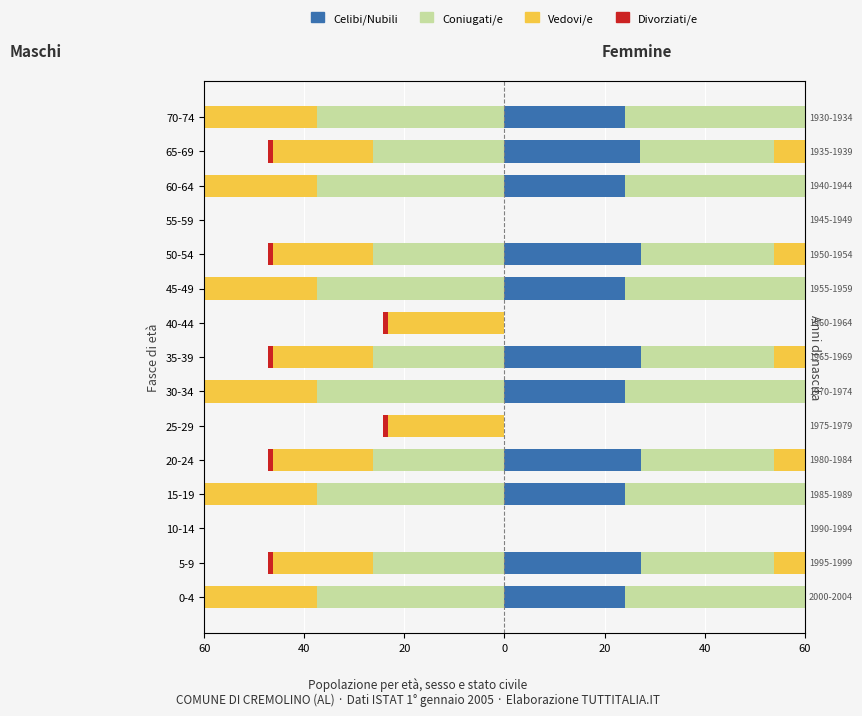

What is the value of the Coniugati/e bar at the 11th from the left?

-26.2